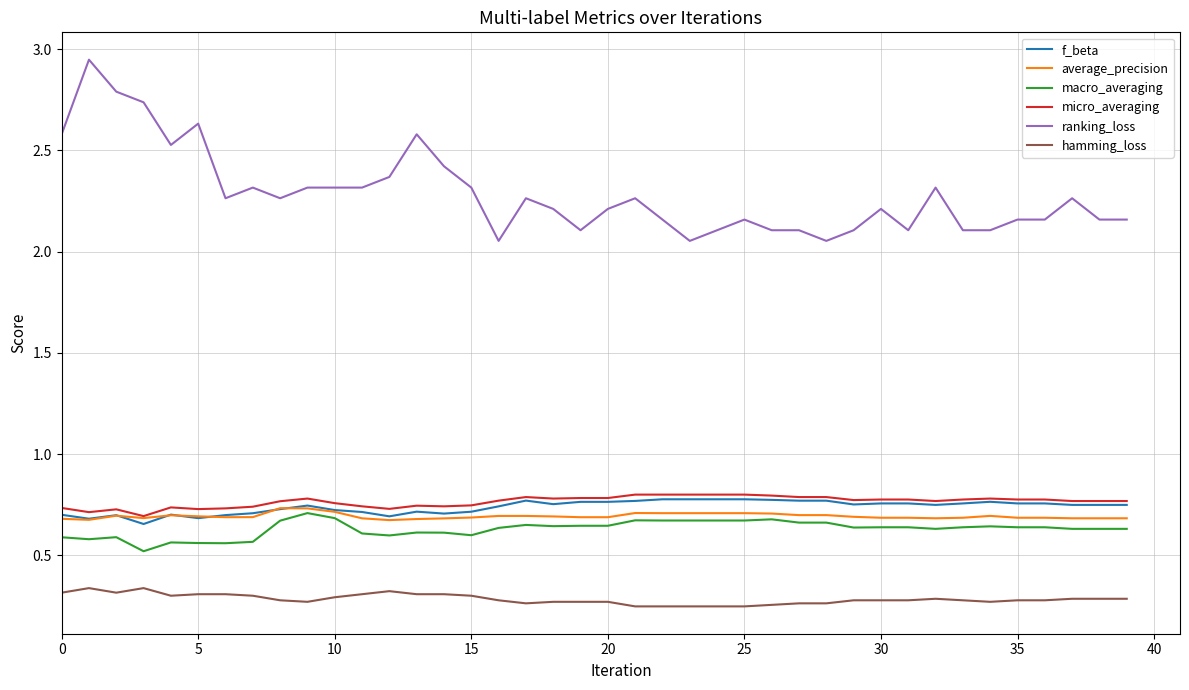

Does the chart display data point markers on the line(s)?

No